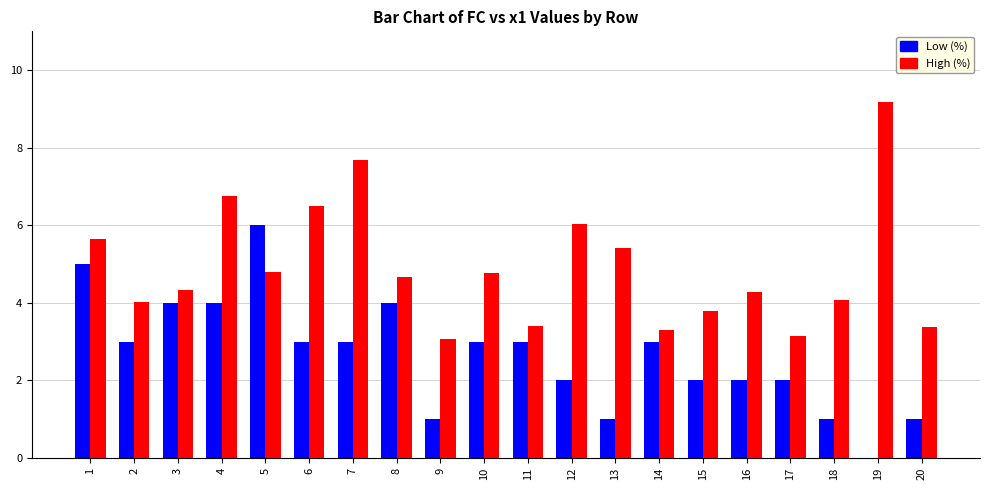

The value of High (%) at 19 is 16.5. True or false?

False